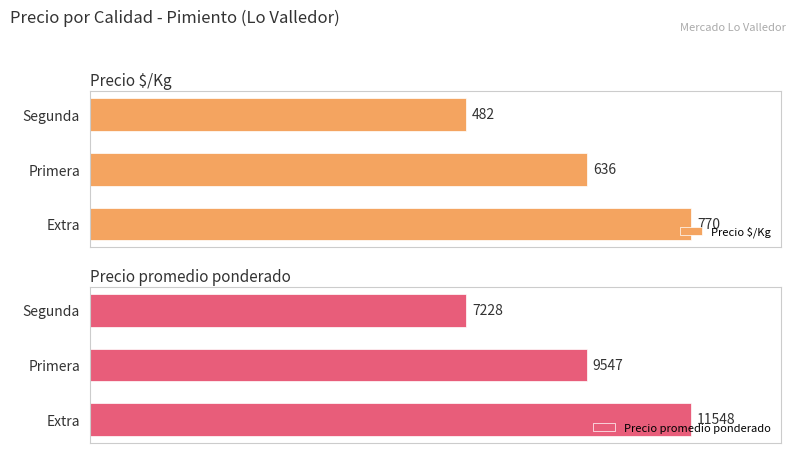

Does the chart contain stacked bars?

No